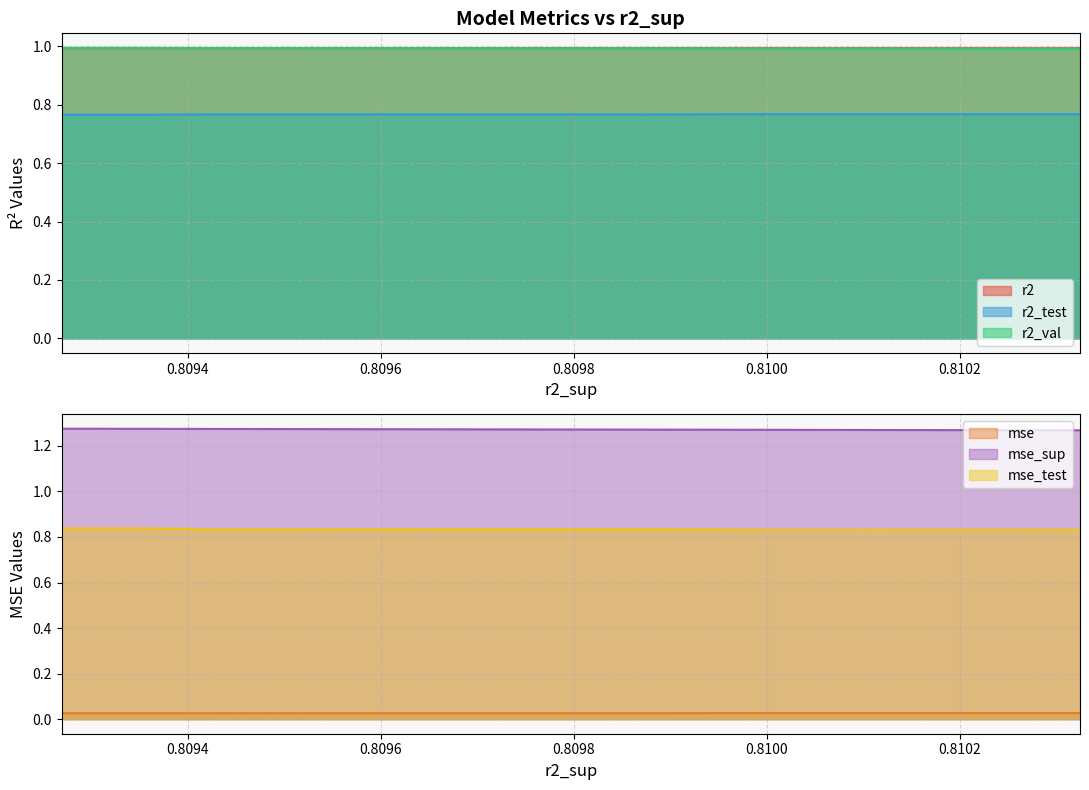

Is the value of r2 at model_2_47_7 greater than the value of r2_val at model_2_47_8?

Yes